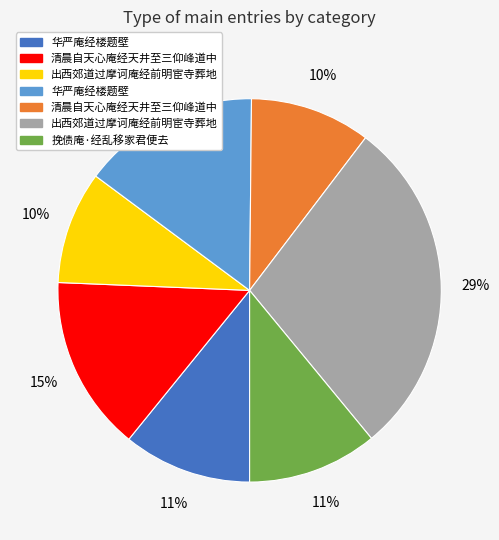

Is there any slice that represents more than half of the pie?

No